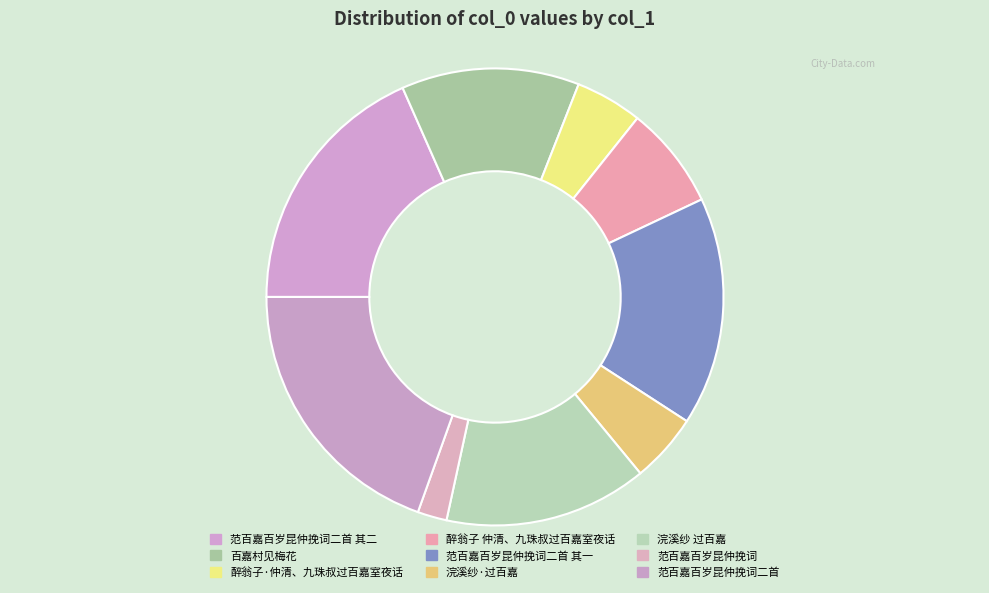

How many segments does this pie chart have?

9